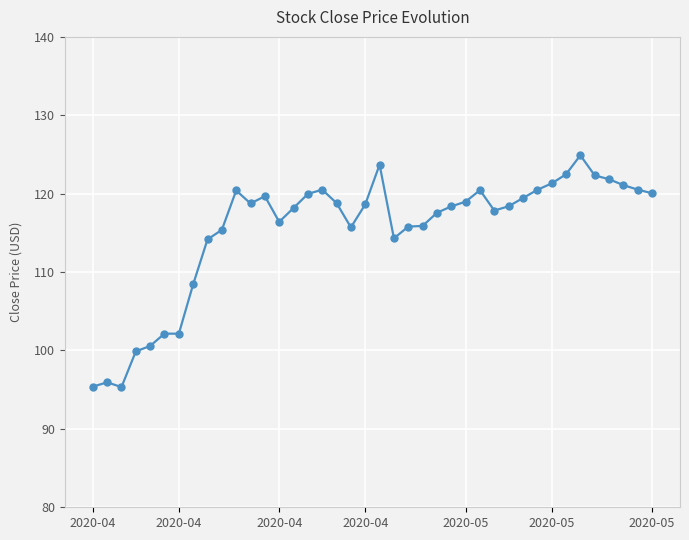

What is the value of the 28th point from the left?

120.4